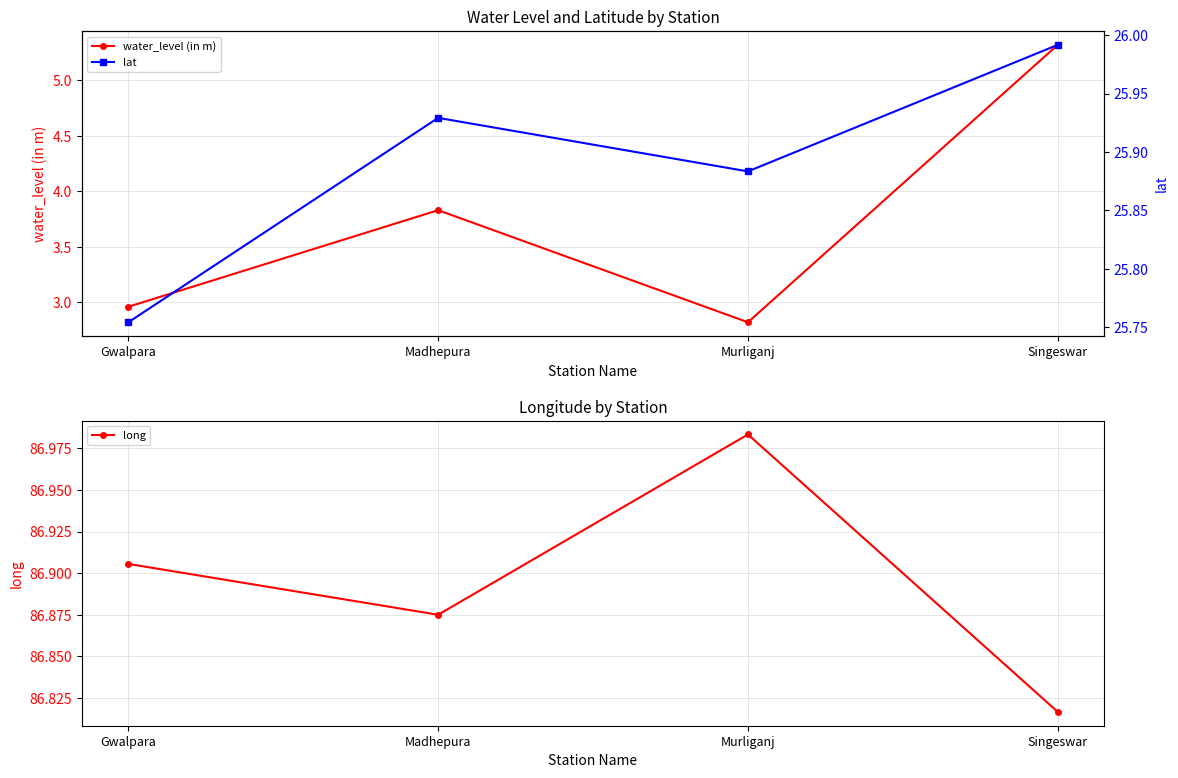

What is the total value across all series at Gwalpara?

115.6